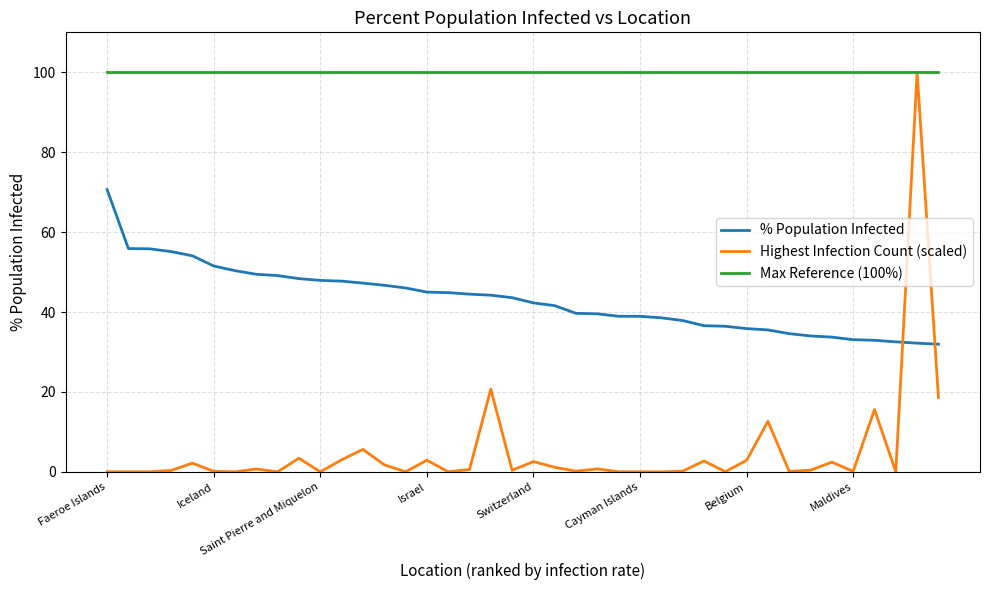

Which series ends up on top after the final intersection of % Population Infected and Highest Infection Count (scaled)?

% Population Infected